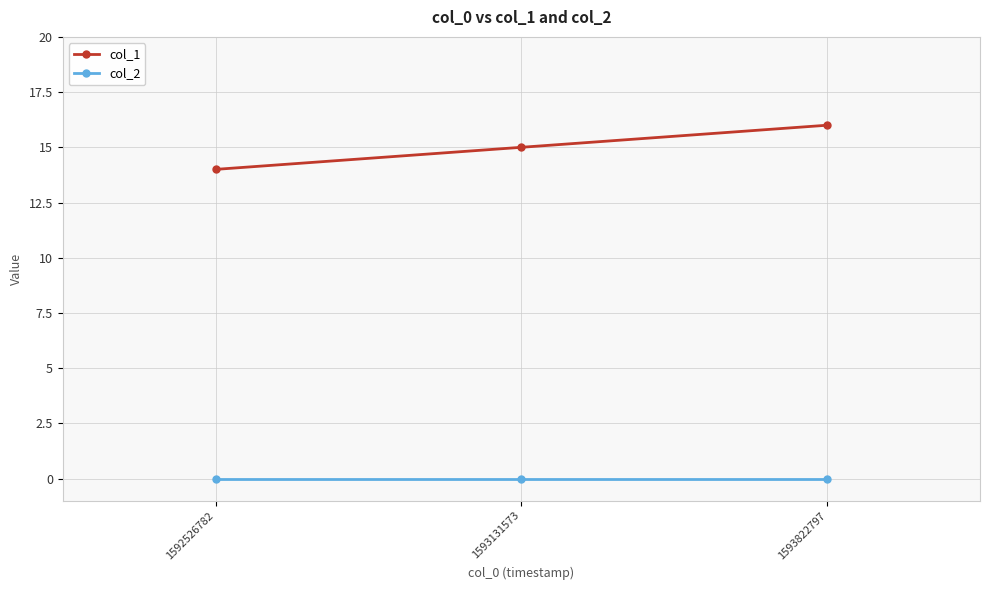

What is the lowest value of the col_1 series?

14